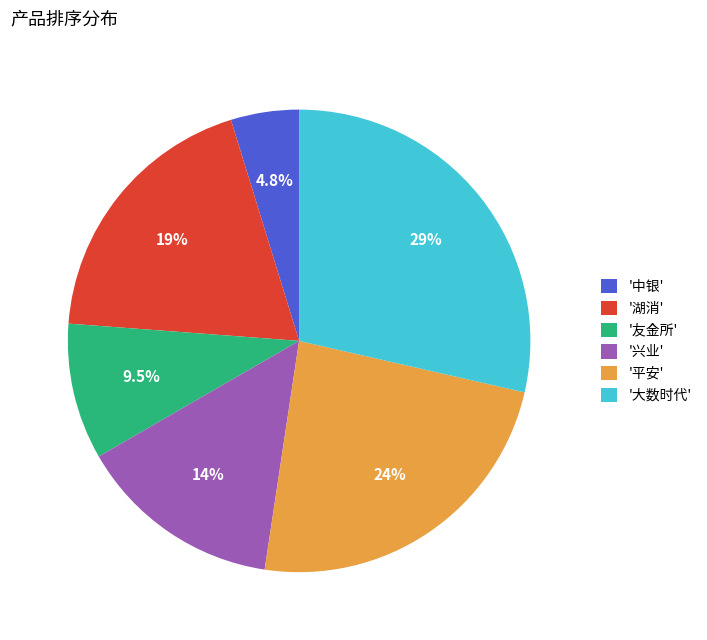

Rank the categories by value from highest to lowest.

'大数时代', '平安', '湖消', '兴业', '友金所', '中银'